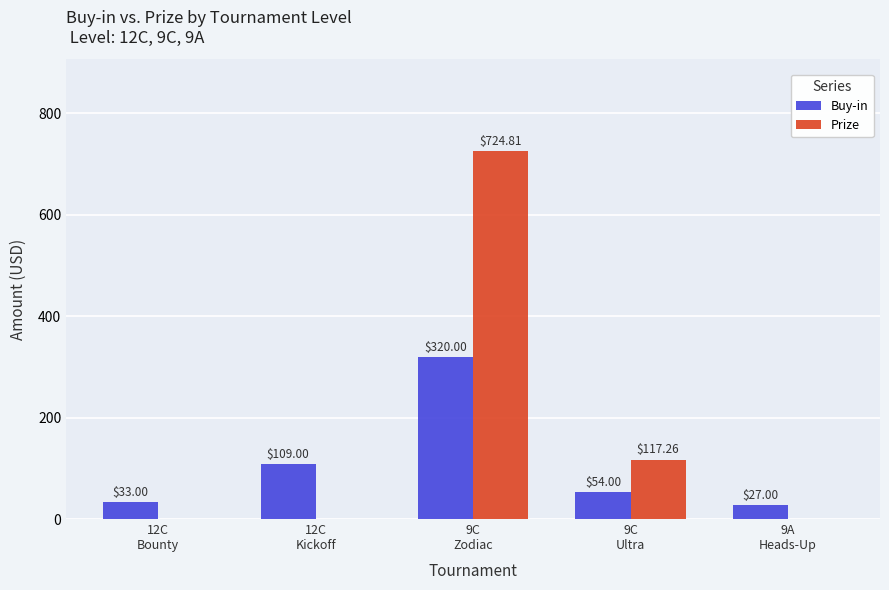

Reading left to right, extract all data points from this chart.

Buy-in: 33.0	109.0	320.0	54.0	27.0
Prize: 0.0	0.0	724.8	117.3	0.0